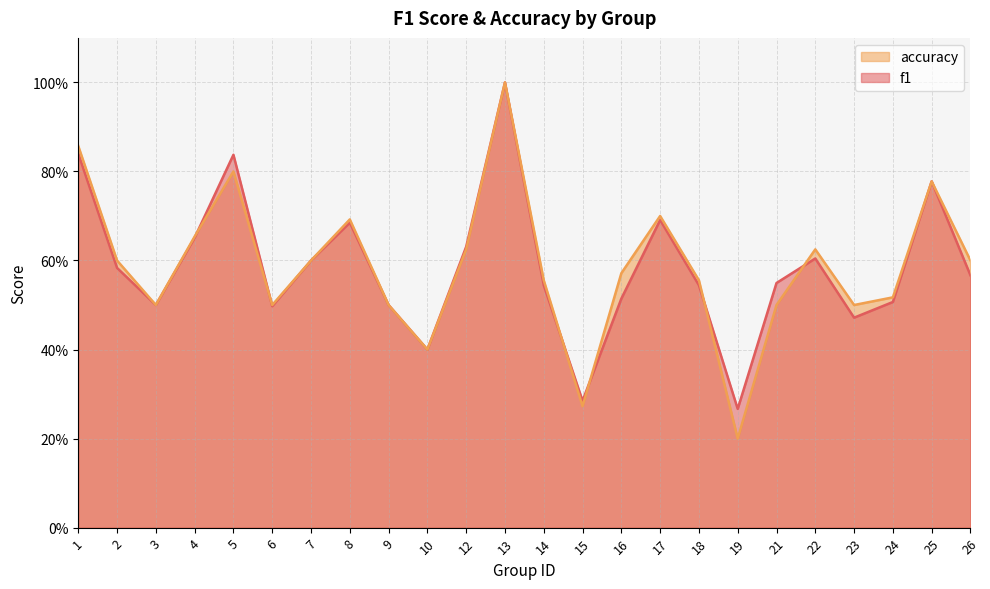

Which has a higher value, 14 or 22?

22